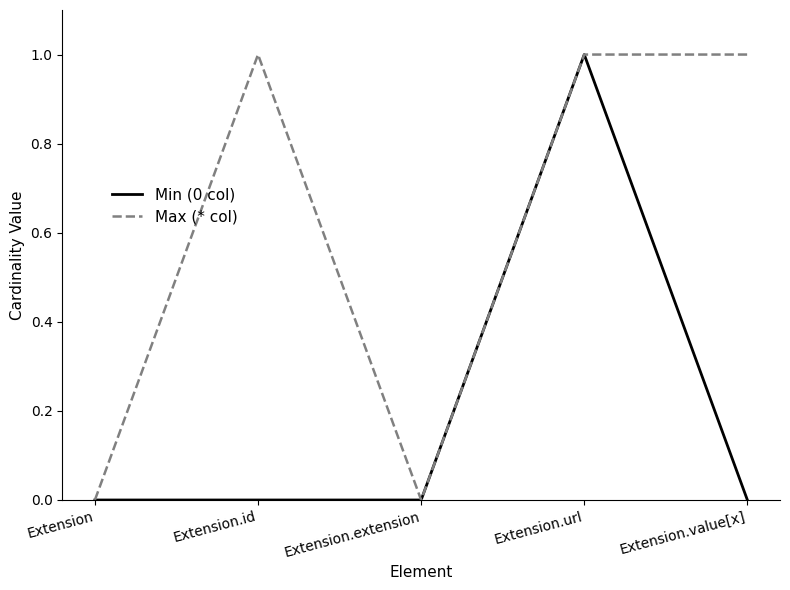

The Max (* col) series shows 1 at Extension.extension. True or false?

False